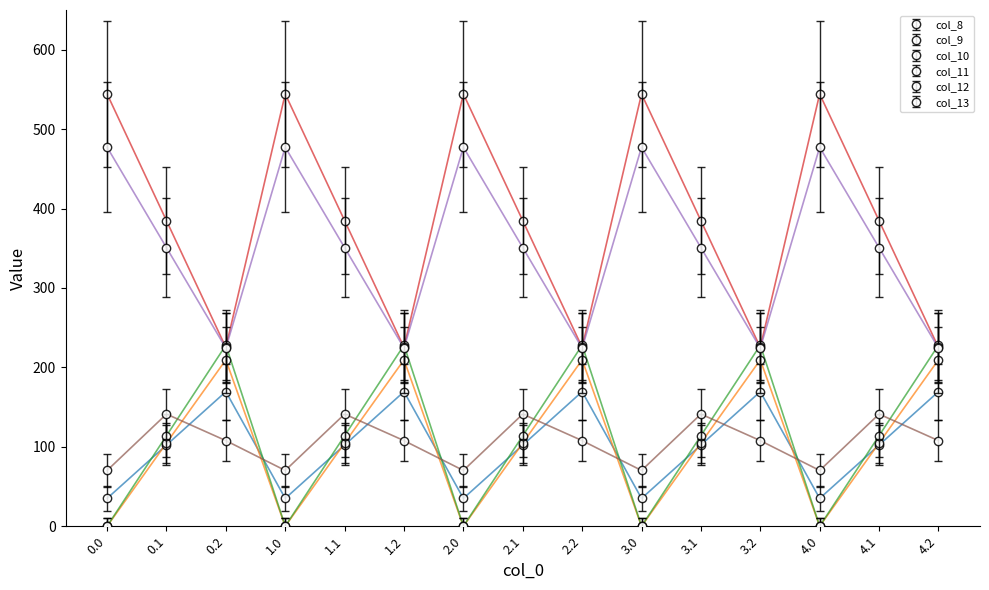

Reading left to right, what are all the values shown in this chart?

col_8_line: 35.0	102.3	169.5	35.0	102.3	169.5	35.0	102.3	169.5	35.0	102.3	169.5	35.0	102.3	169.5
col_9_line: 0.0	104.8	209.6	0.0	104.8	209.6	0.0	104.8	209.6	0.0	104.8	209.6	0.0	104.8	209.6
col_10_line: 0.0	114.0	228.0	0.0	114.0	228.0	0.0	114.0	228.0	0.0	114.0	228.0	0.0	114.0	228.0
col_11_line: 544.3	384.7	225.2	544.3	384.7	225.2	544.3	384.7	225.2	544.3	384.7	225.2	544.3	384.7	225.2
col_12_line: 477.2	350.8	224.3	477.2	350.8	224.3	477.2	350.8	224.3	477.2	350.8	224.3	477.2	350.8	224.3
col_13_line: 70.2	141.2	107.8	70.2	141.2	107.8	70.2	141.2	107.8	70.2	141.2	107.8	70.2	141.2	107.8